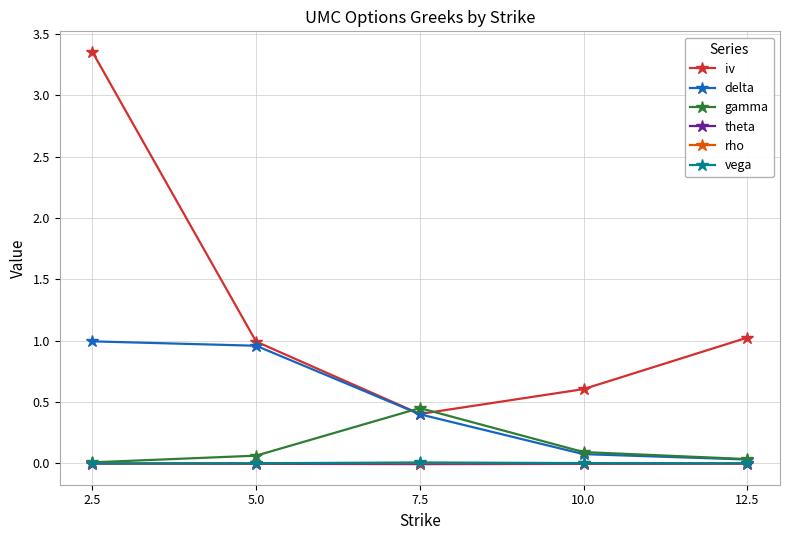

What is the difference between the maximum and second lowest values in the iv series?

2.7